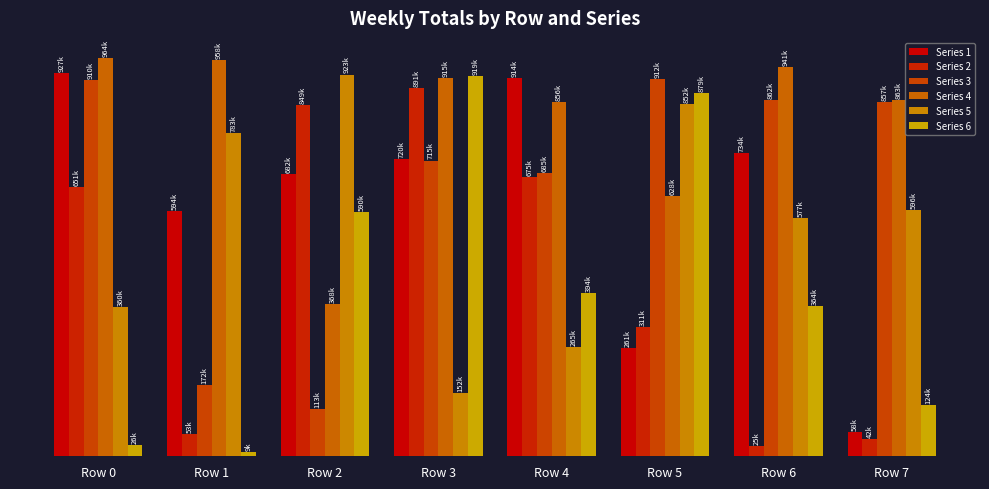

Reading left to right, what are all the values shown in this chart?

Series 1: 927178	594614	682706	720441	914944	261228	734886	58208
Series 2: 651682	53365	849775	891440	675130	311849	25665	42043
Series 3: 910447	172361	113855	715732	685242	912809	862276	857543
Series 4: 964330	958692	368733	915763	856376	628928	941606	863148
Series 5: 360498	783057	923942	152269	265058	852948	577674	596790
Series 6: 26523	9471	590836	919904	394897	879390	364218	124346